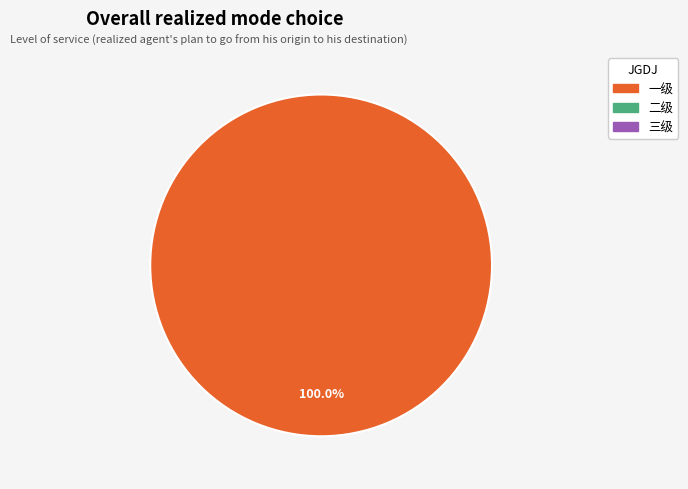

Does any single category account for the majority?

Yes